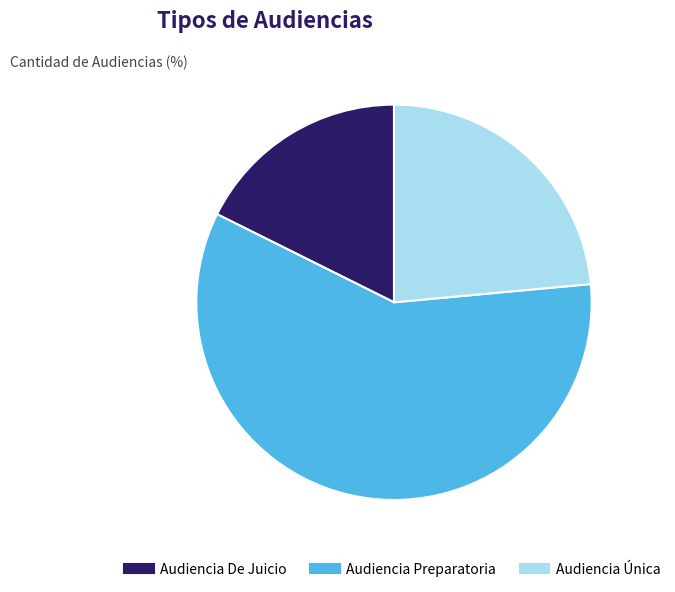

Rank the categories by value from highest to lowest.

Audiencia Preparatoria, Audiencia Única, Audiencia De Juicio